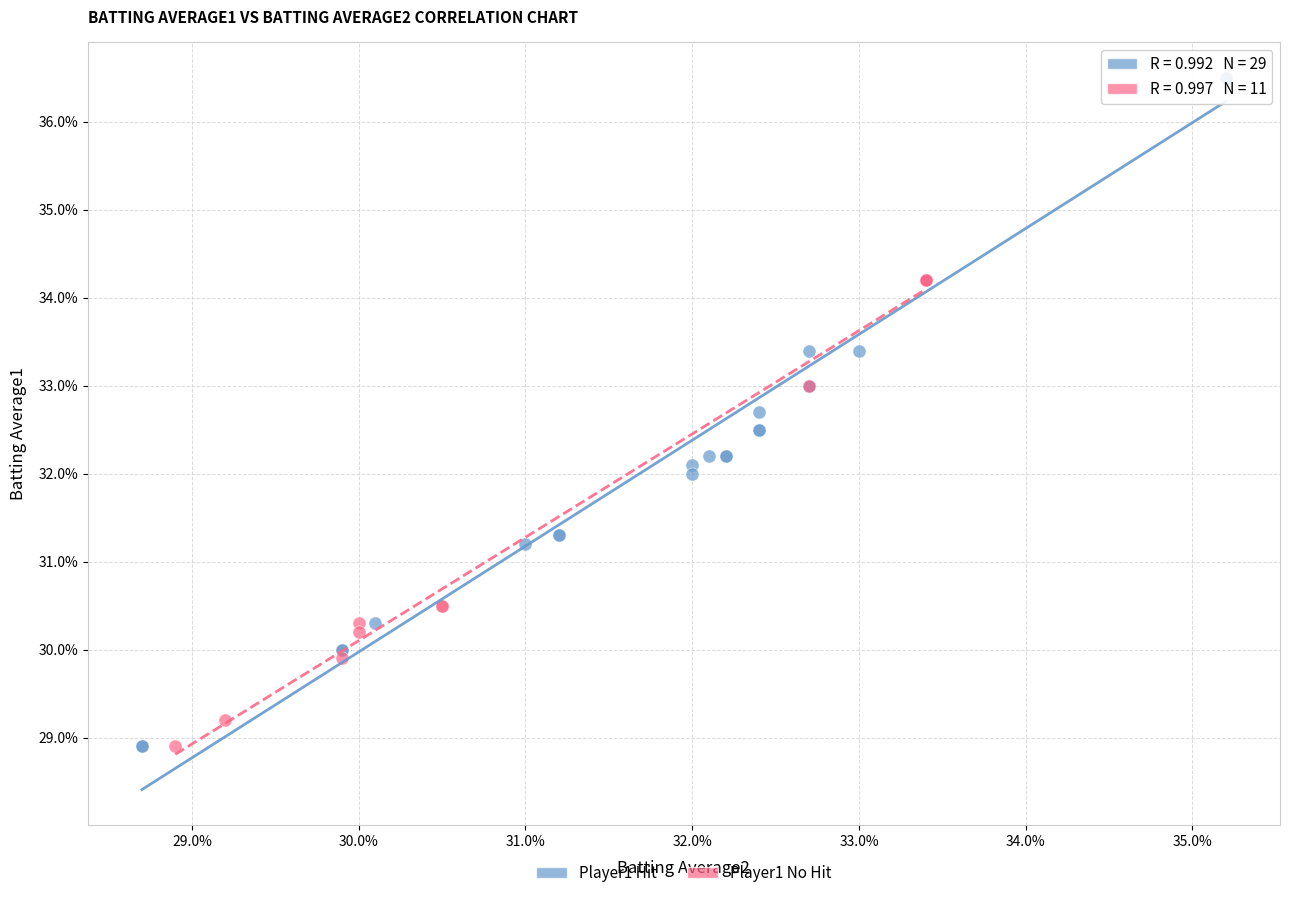

What are all the series names shown in the legend?

Player1 Hit, Player1 No Hit